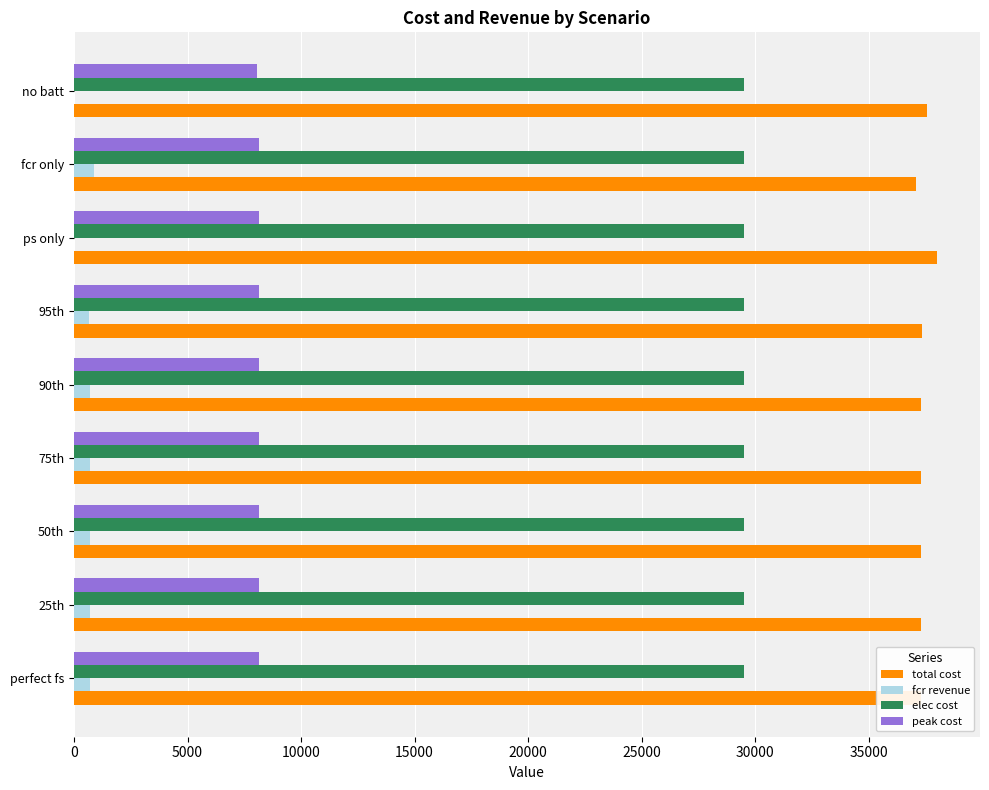

What is the maximum value for peak cost?

8153.0